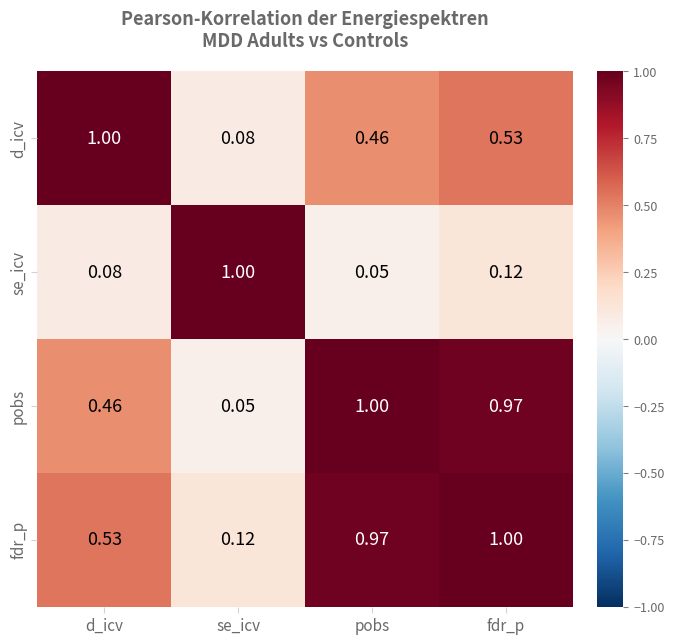

What is the spread (max minus min) of values at d_icv?

0.9